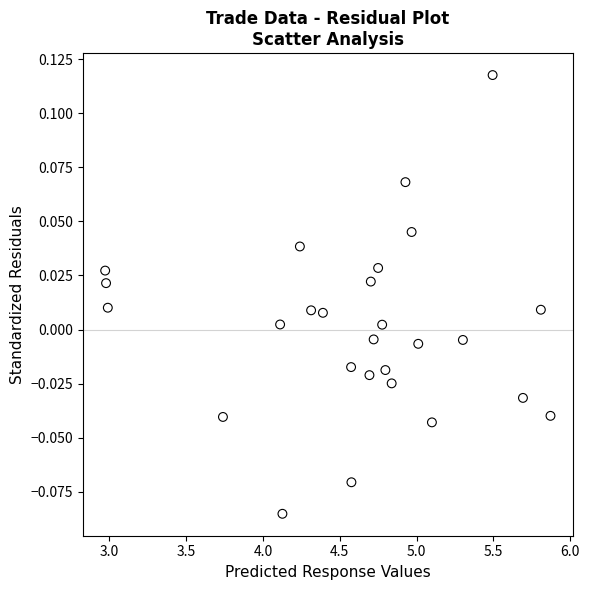

What is the range of X values (max minus min)?

2.9